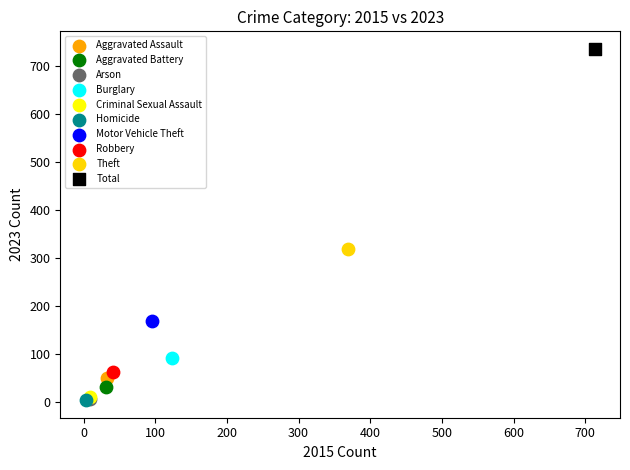

What are all the series names shown in the legend?

Aggravated Assault, Aggravated Battery, Arson, Burglary, Criminal Sexual Assault, Homicide, Motor Vehicle Theft, Robbery, Theft, Total